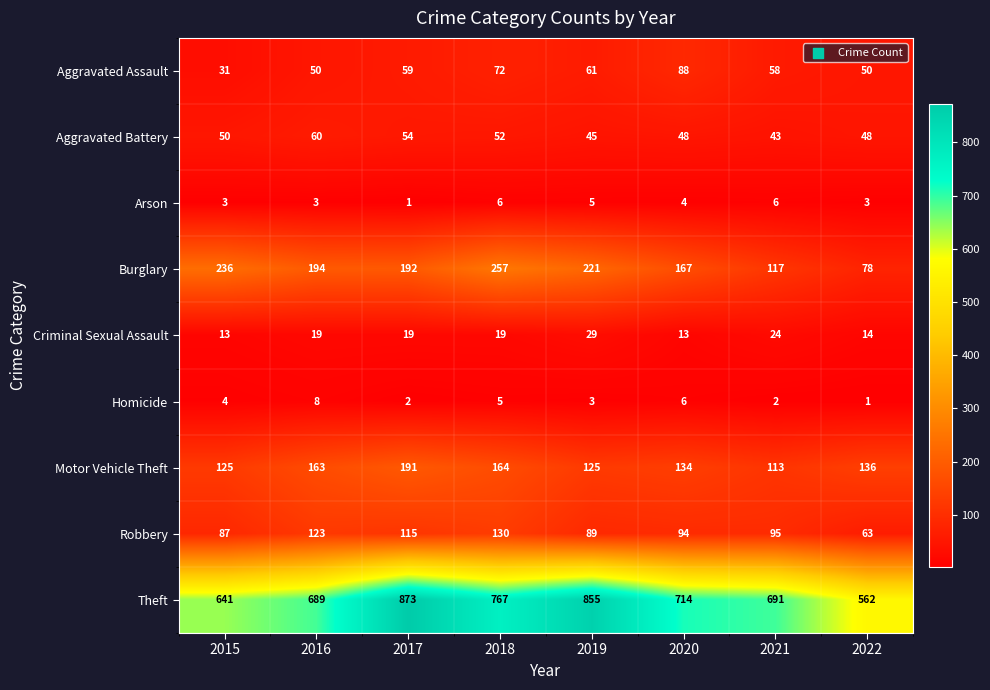

How many distinct data groups are displayed?

9